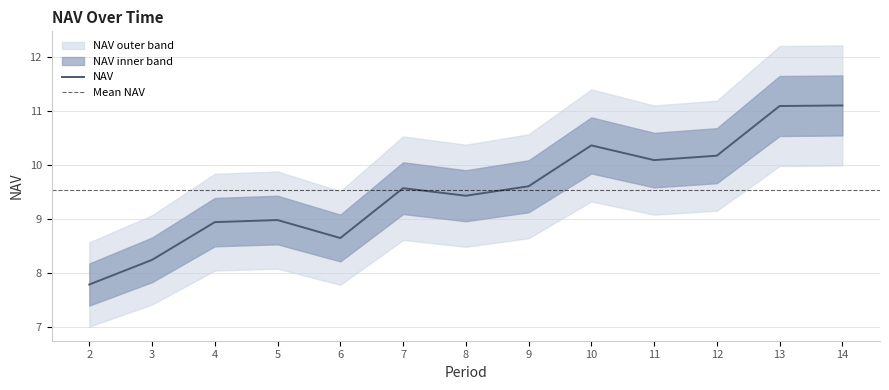

What is the change in value from 4 to 13?

+2.1